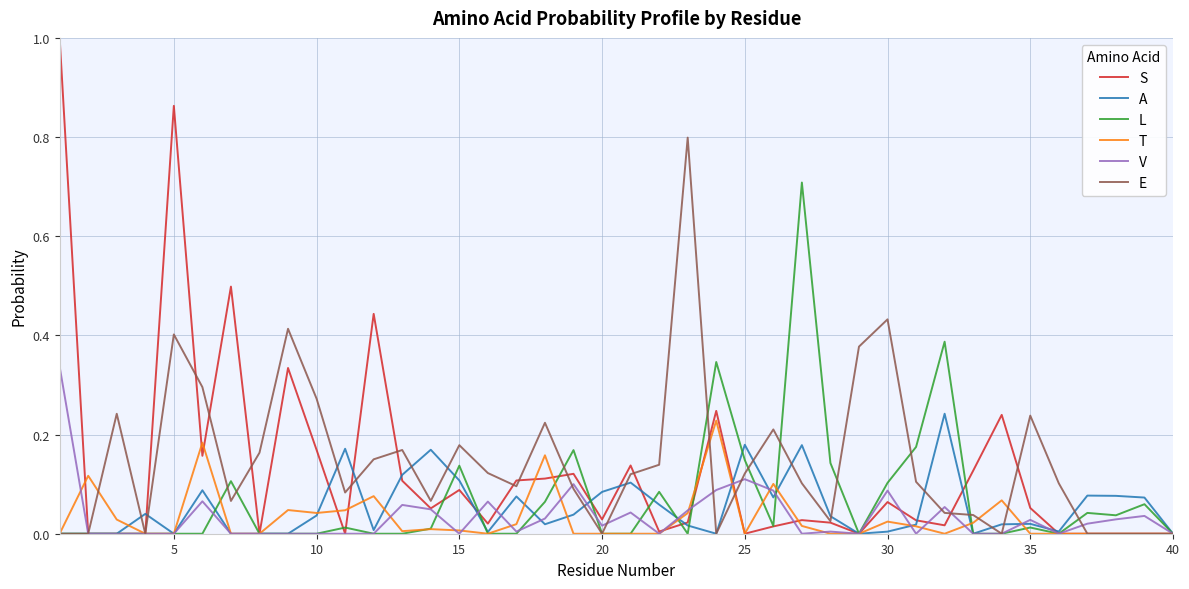

What is the greatest value displayed?

1.0